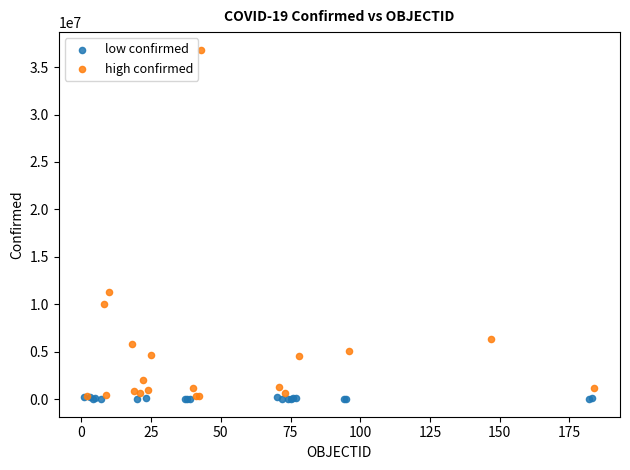

Which series has the widest spread of Y values?

high confirmed